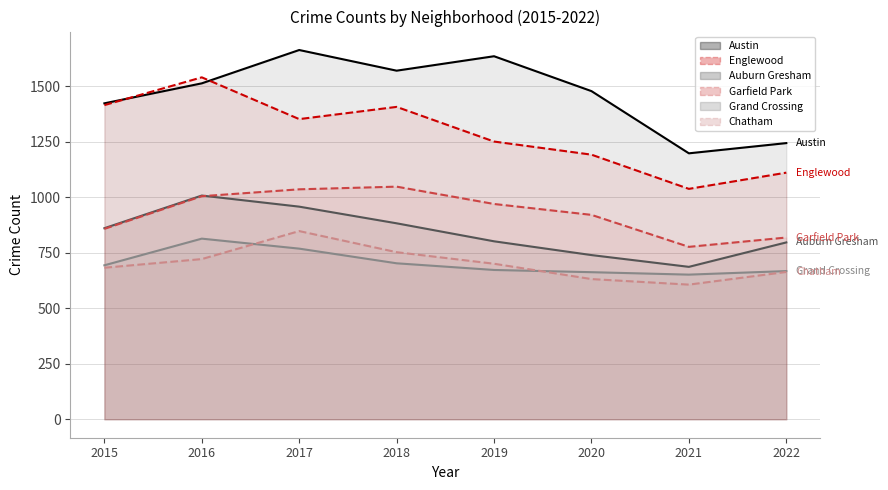

Is it true that Englewood equals 1414 at 2015?

True